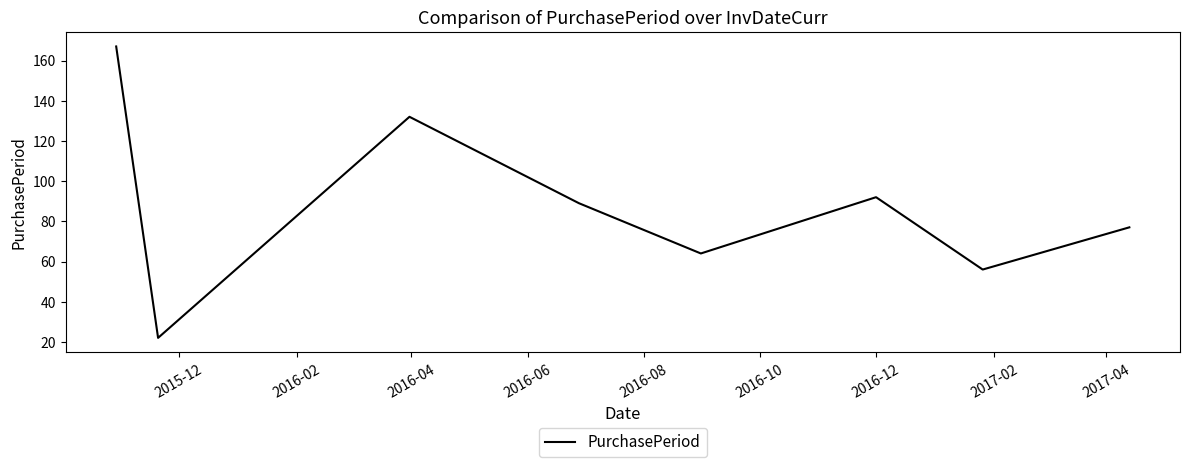

How many interior local peaks (higher than both neighbors) does the data have?

2